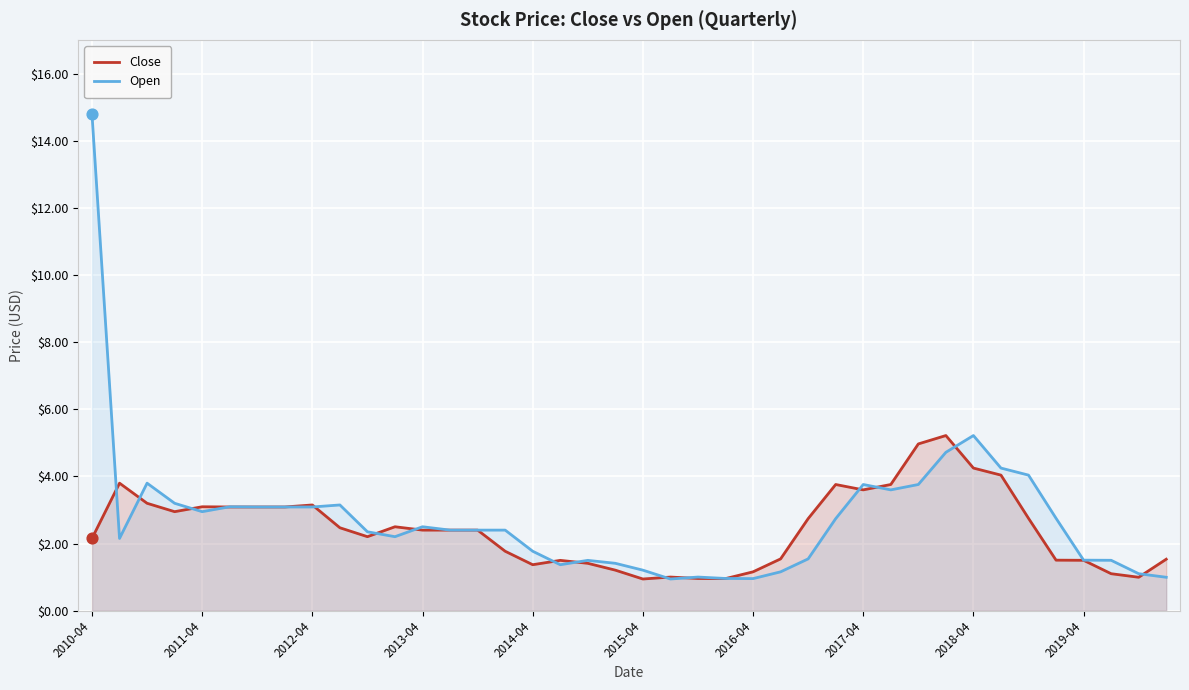

At how many categories does at least one series exceed 3?

18